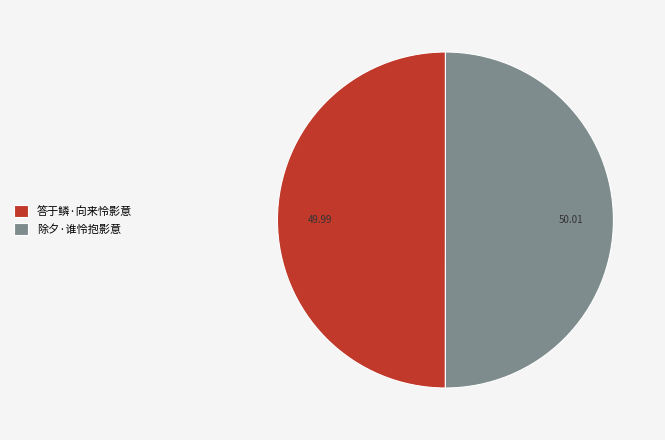

Is the sum of 除夕·谁怜抱影意 and 答于鳞·向来怜影意 greater than half?

Yes